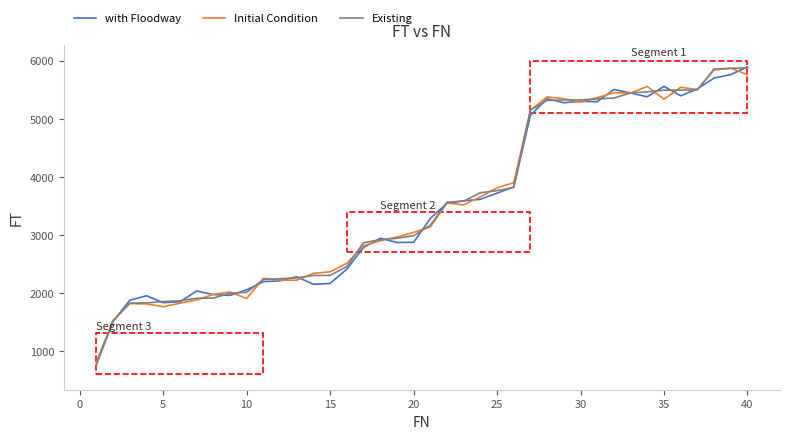

Which series has the largest range (max minus min)?

Existing